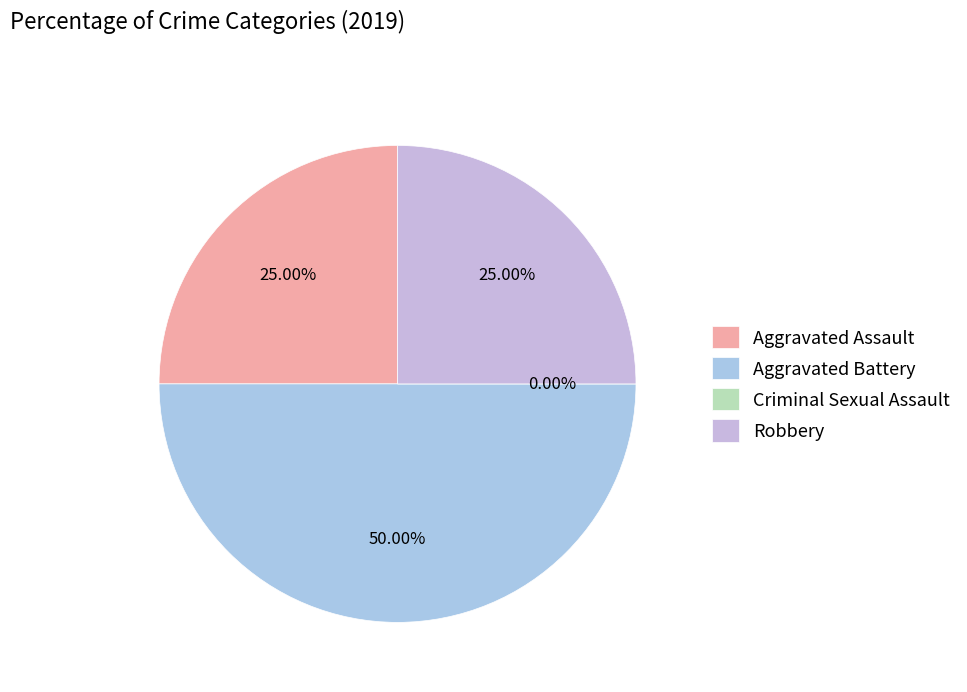

What percentage is the Aggravated Assault slice, to the nearest percent?

25%